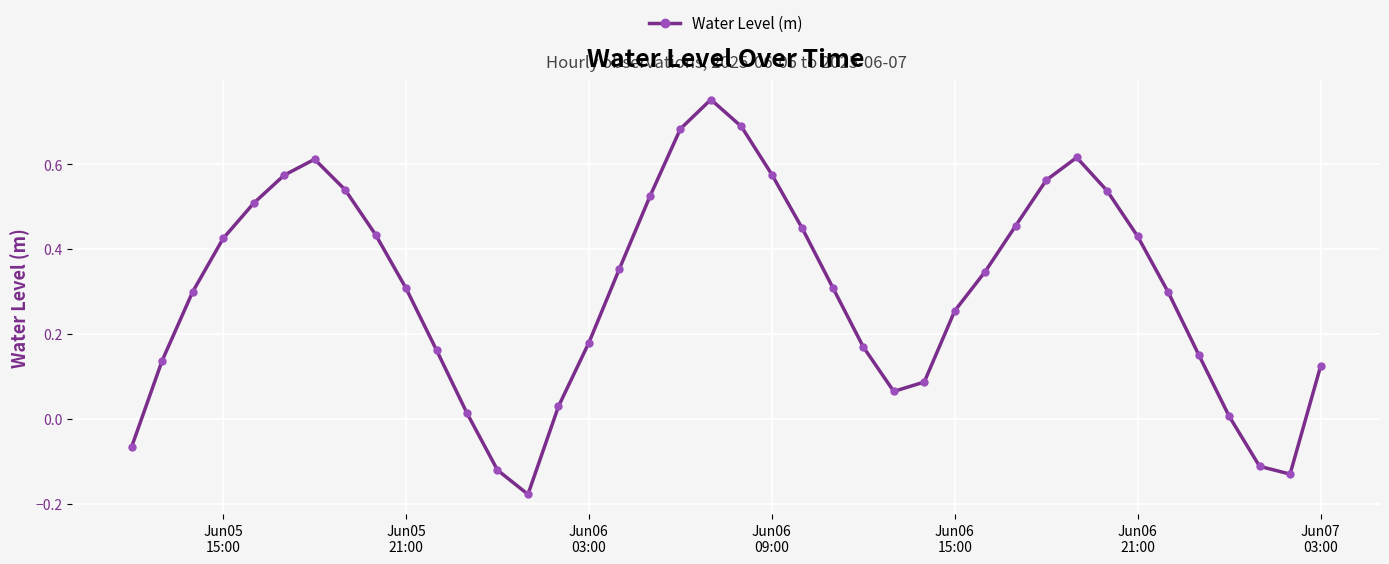

True or false: there are more than 0 points higher than both neighbors.

True